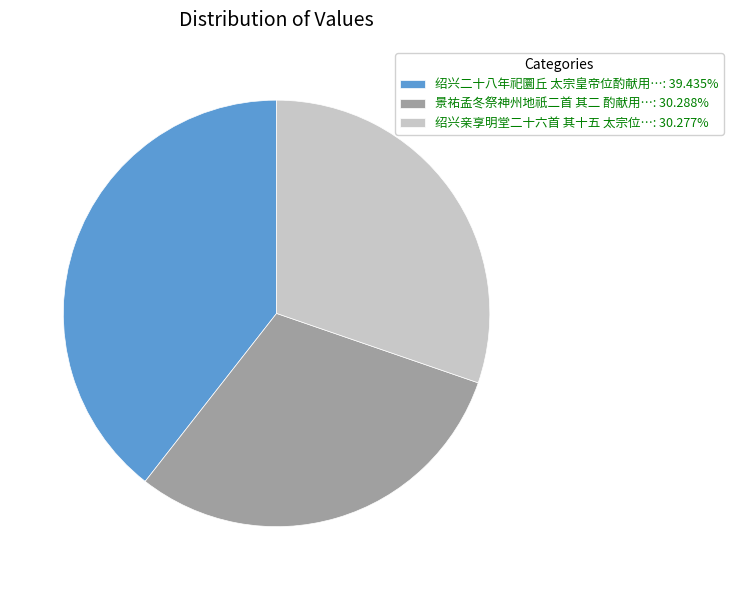

Is the sum of 景祐孟冬祭神州地祇二首 其二 酌献用…: 30.288% and 绍兴二十八年祀圜丘 太宗皇帝位酌献用…: 39.435% greater than half?

Yes